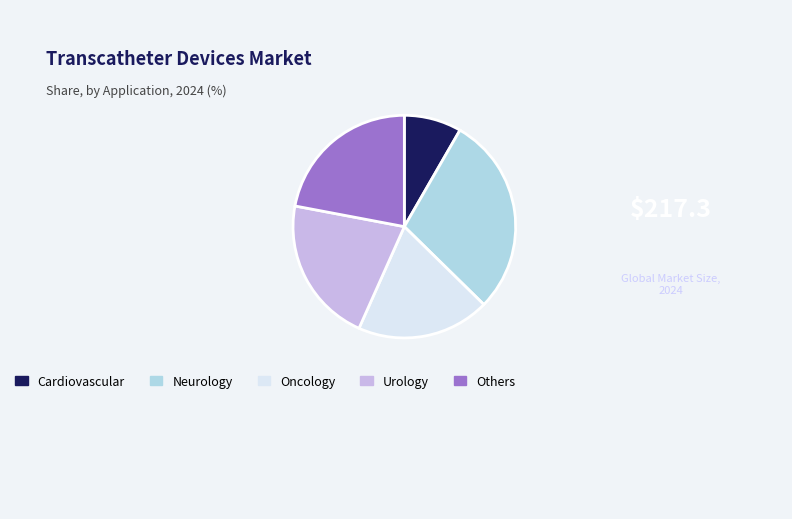

True or false: Neurology accounts for 29% of the total.

True